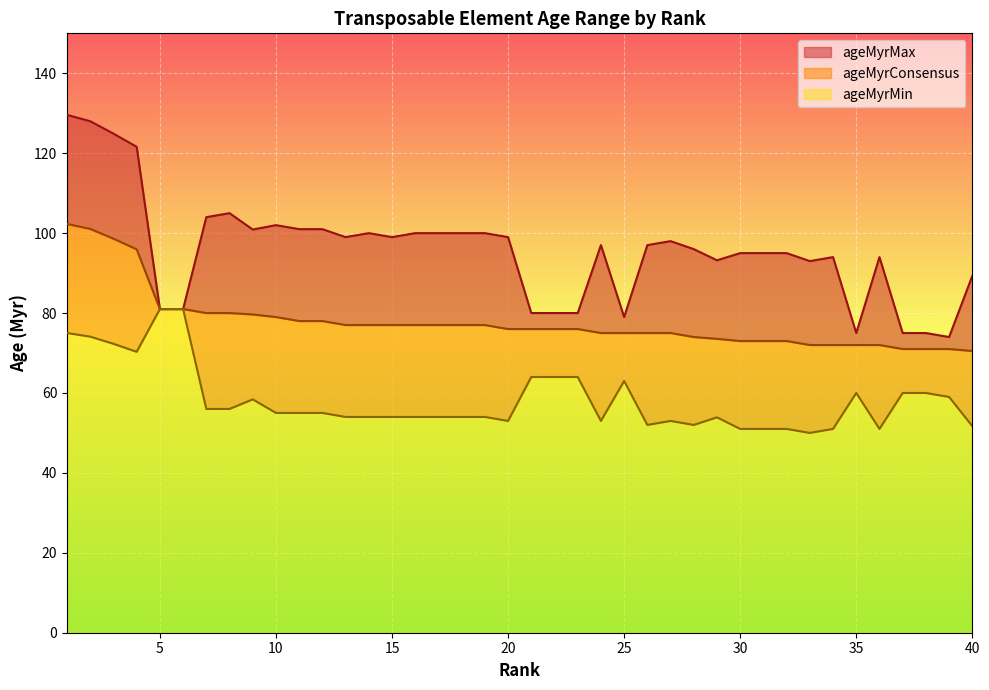

Is it true that ageMyrMin equals 74.1 at 2?

True